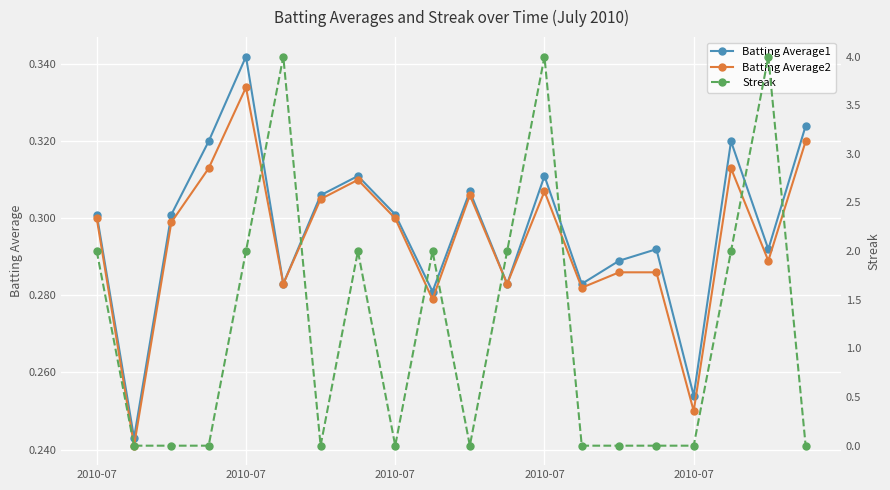

Between 10 and 11, which series saw the biggest shift?

Streak